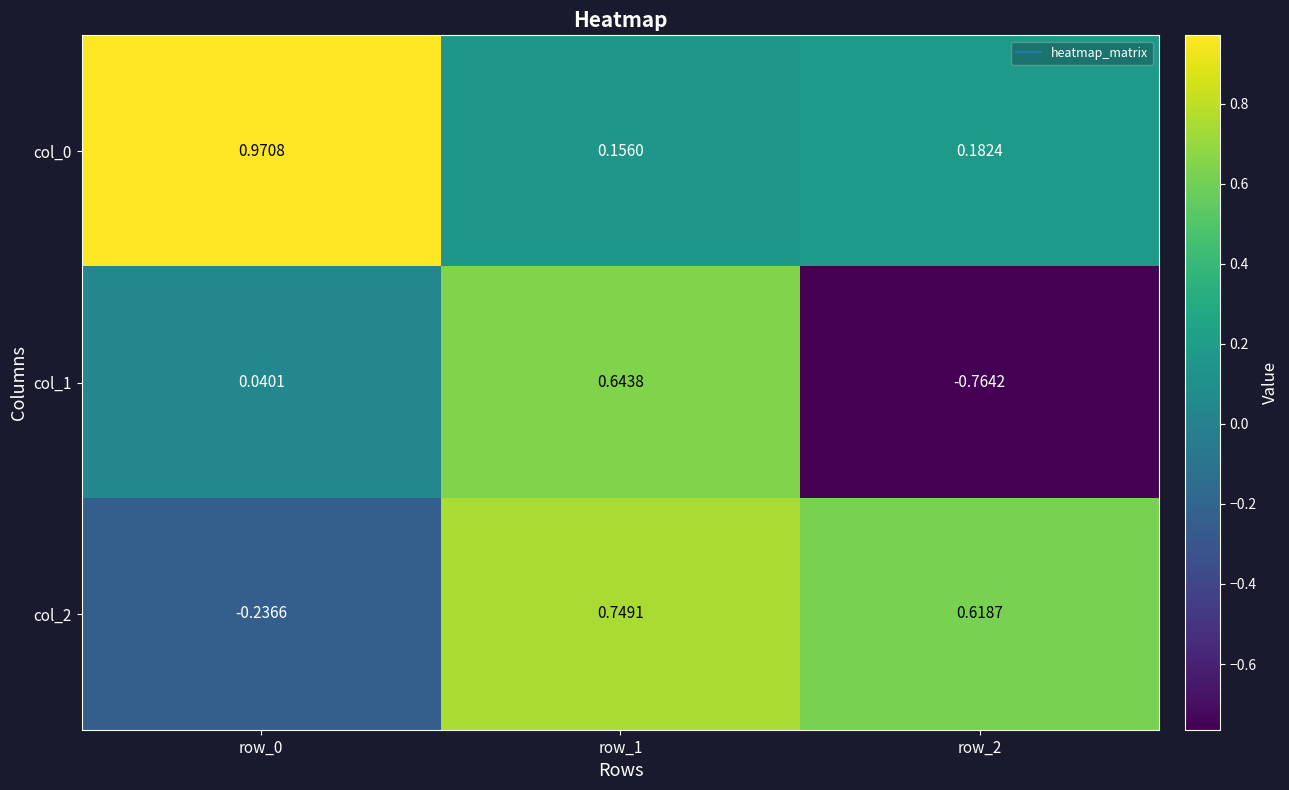

Is the value of col_0 at row_0 greater than the value of col_1 at row_0?

Yes